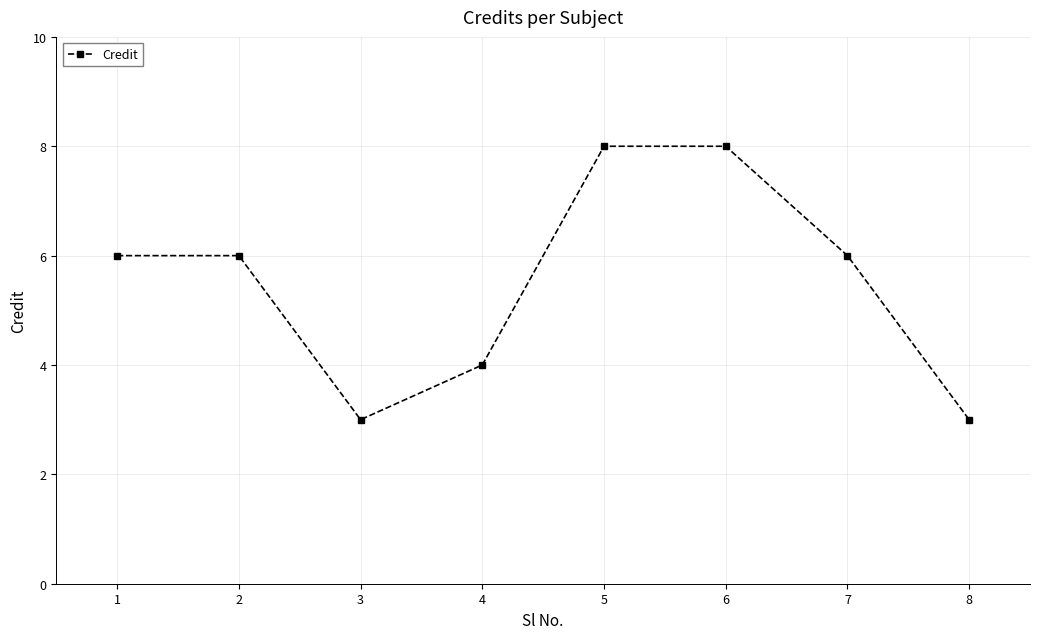

Reading left to right, transcribe all the data shown in this chart.

1=6	2=6	3=3	4=4	5=8	6=8	7=6	8=3